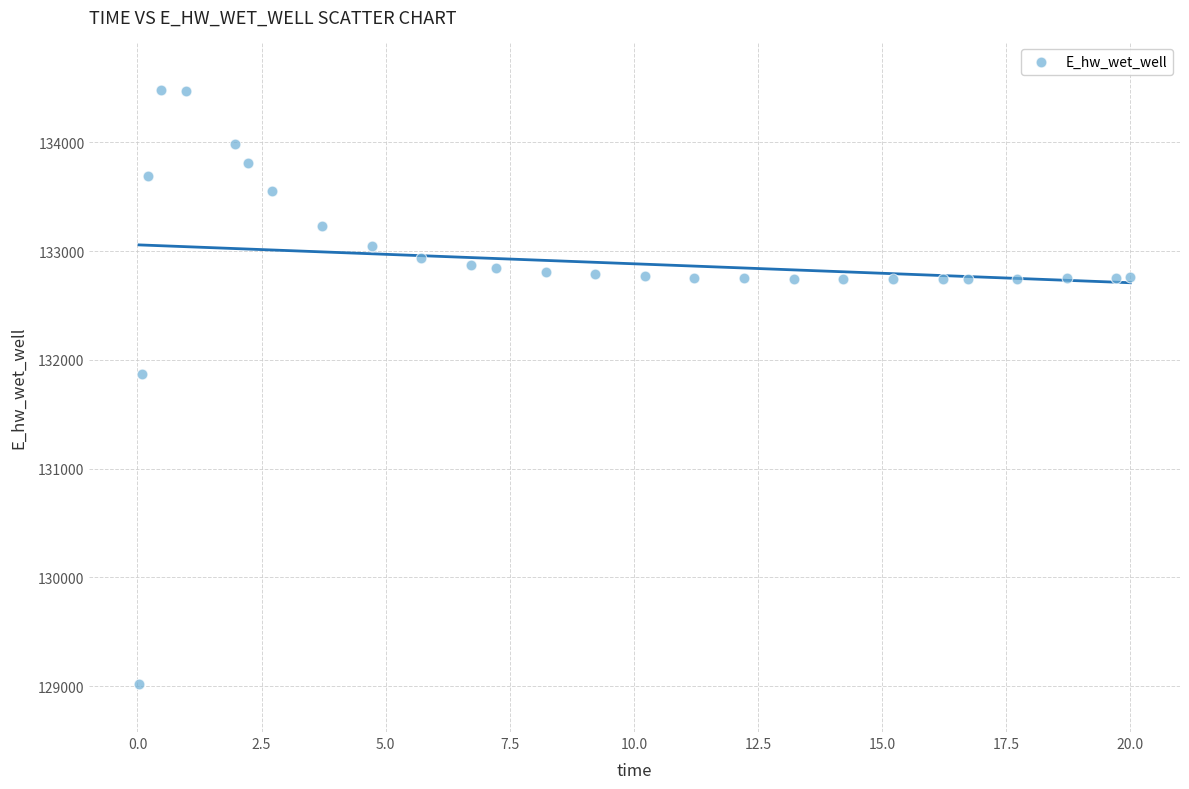

What is the range of Y values (max minus min)?

5465.9